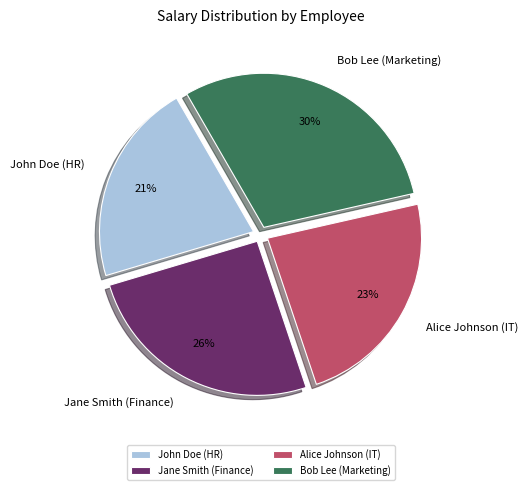

Combined, do Alice Johnson (IT) and Jane Smith (Finance) account for over 50%?

No